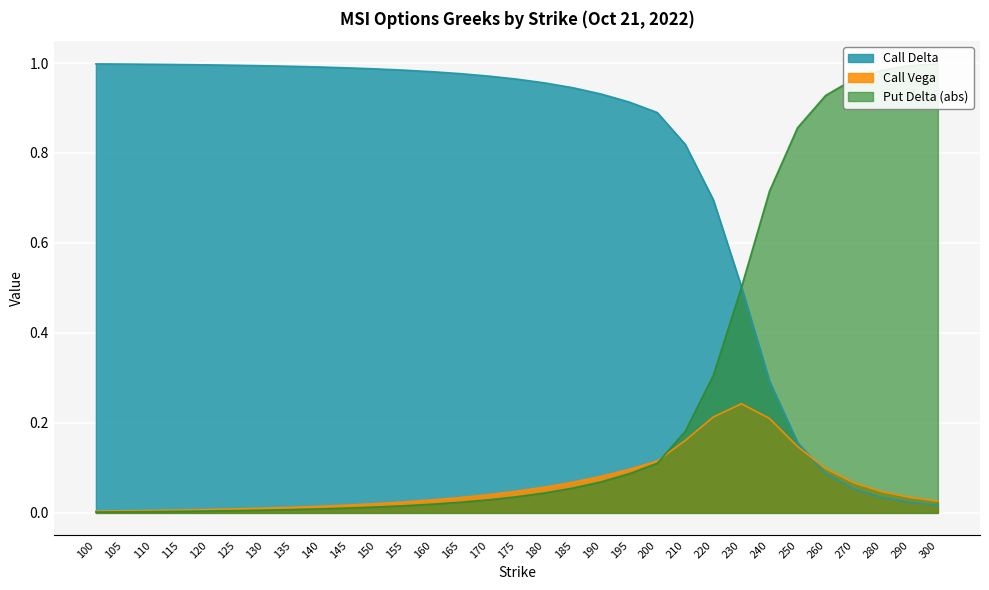

Reading right to left, what are all the values shown in this chart?

Call Delta: 0.0	0.0	0.0	0.1	0.1	0.2	0.3	0.5	0.7	0.8	0.9	0.9	0.9	0.9	1.0	1.0	1.0	1.0	1.0	1.0	1.0	1.0	1.0	1.0	1.0	1.0	1.0	1.0	1.0	1.0	1.0
Call Vega: 0.0	0.0	0.0	0.1	0.1	0.1	0.2	0.2	0.2	0.2	0.1	0.1	0.1	0.1	0.1	0.0	0.0	0.0	0.0	0.0	0.0	0.0	0.0	0.0	0.0	0.0	0.0	0.0	0.0	0.0	0.0
Put Delta: 1.0	1.0	1.0	1.0	0.9	0.9	0.7	0.5	0.3	0.2	0.1	0.1	0.1	0.1	0.0	0.0	0.0	0.0	0.0	0.0	0.0	0.0	0.0	0.0	0.0	0.0	0.0	0.0	0.0	0.0	0.0